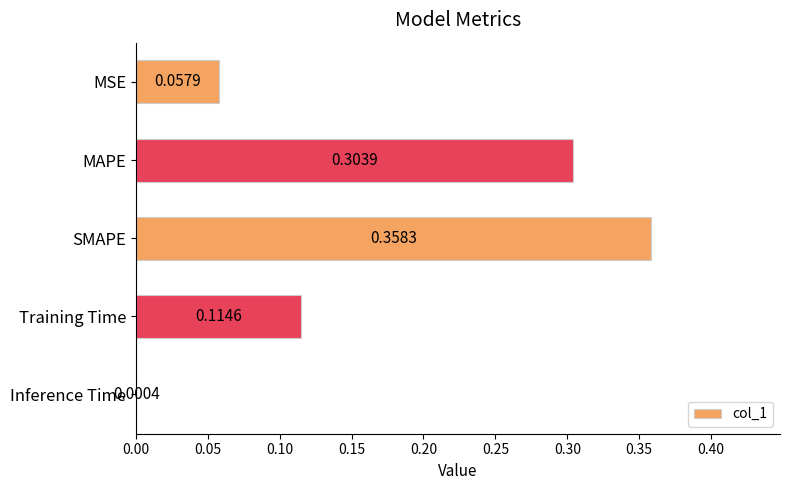

Where is the data nearest to the value 0?

Inference Time